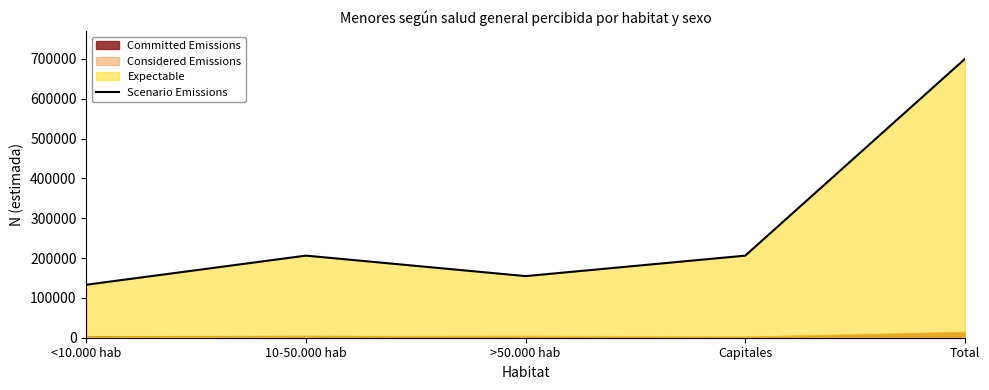

What is the change in value from <10.000 hab to Total?

+566748